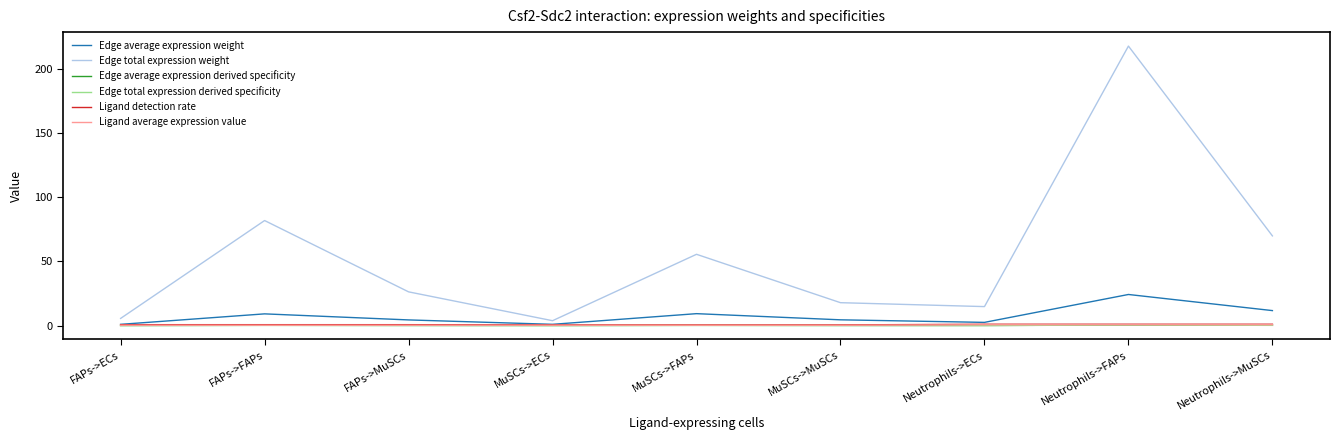

What is the difference between the Edge average expression derived specificity values at Neutrophils->FAPs and MuSCs->MuSCs?

0.3